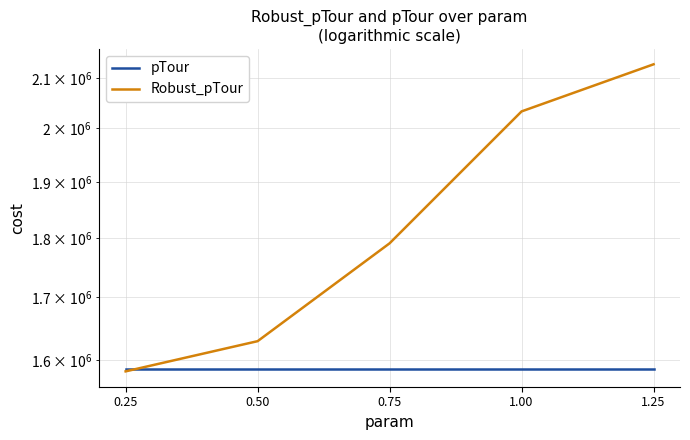

What is the maximum value shown in the chart?

2127422.2